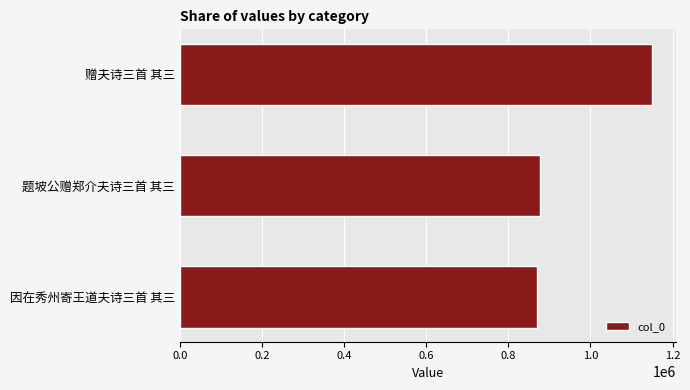

True or false: the data shows 1149889 at 赠夫诗三首 其三.

True